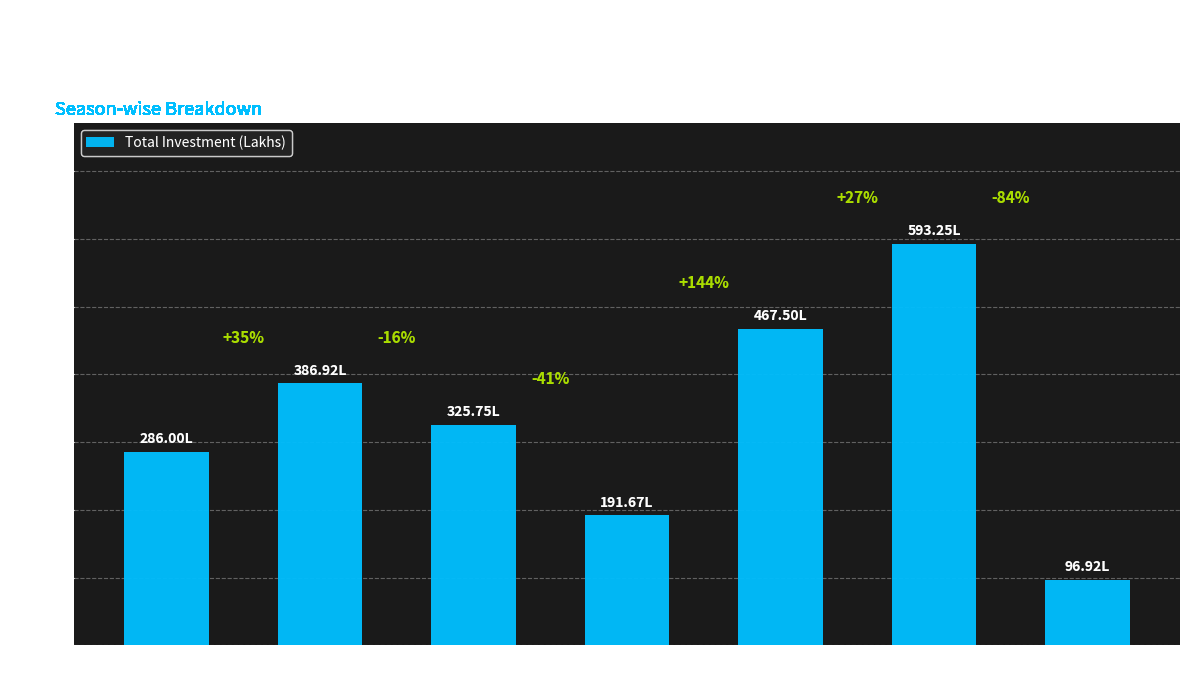

How many bars are there in total?

7